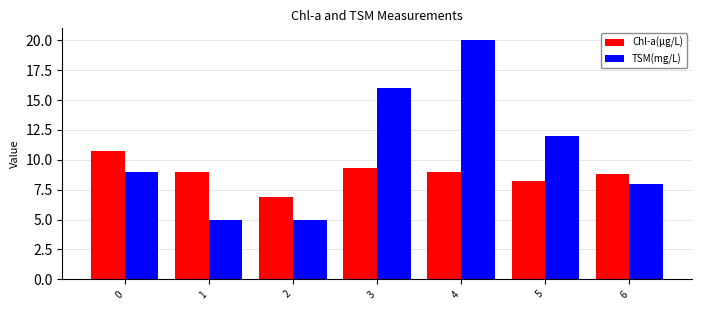

True or false: Chl-a(μg/L) has a value of 8.2 at 5.

True